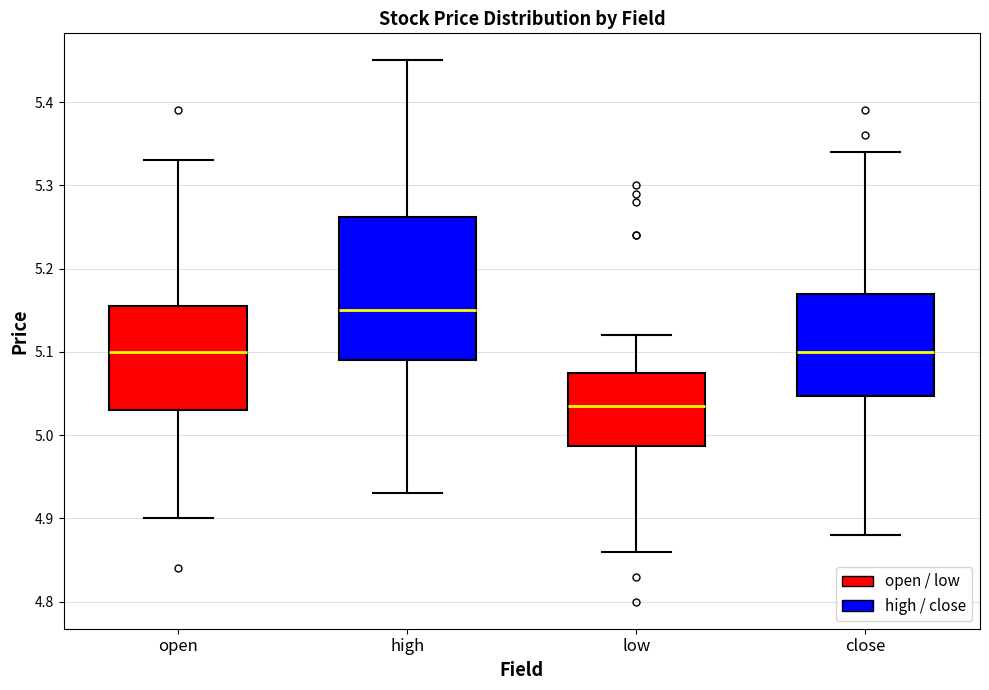

Where is the upper edge of the box for low on the y-axis? The values are not printed on the chart, so give them approximately, as read against the axis.

5.08